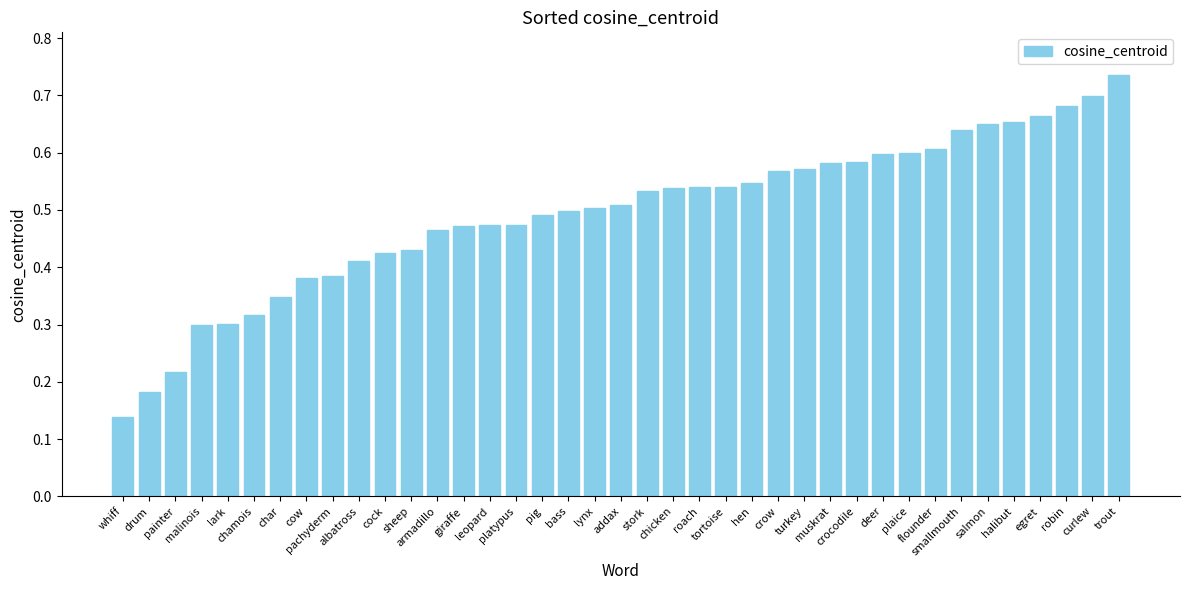

What is the sum of all values?

19.2